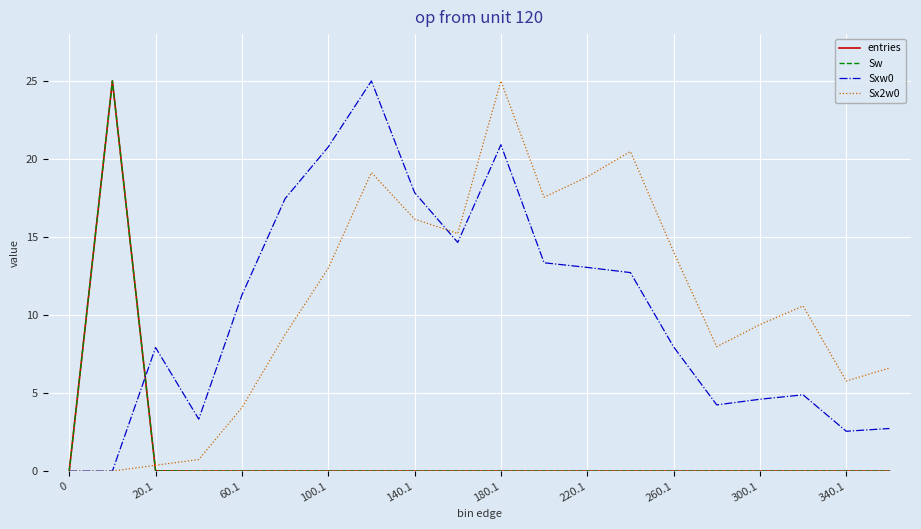

Is this an area chart (filled region under the line)?

No